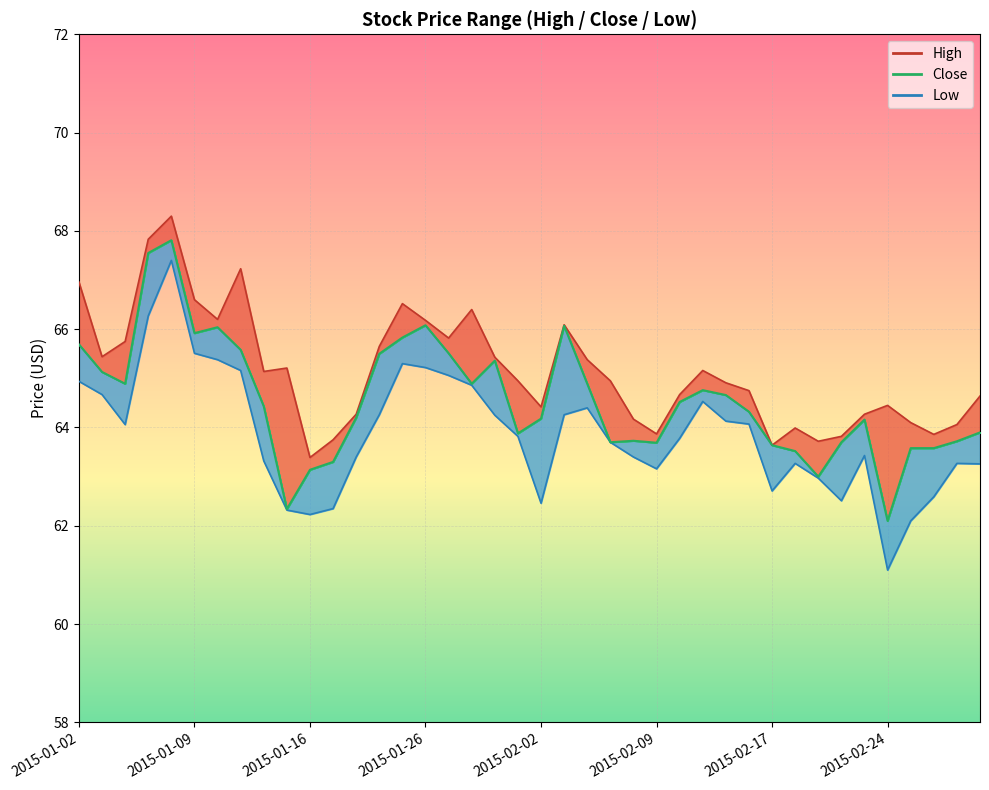

How many interior local peaks does the High series have?

9